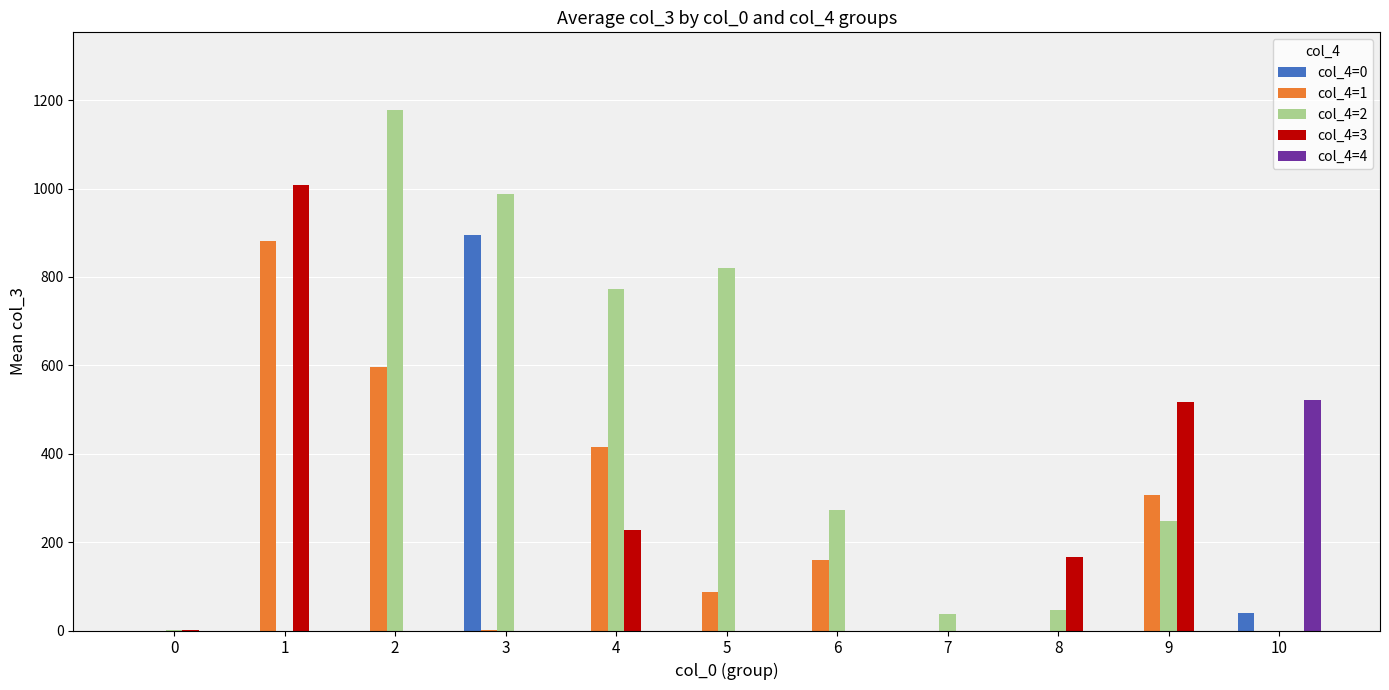

Which series changed the most between 2 and 6?

col_4=2